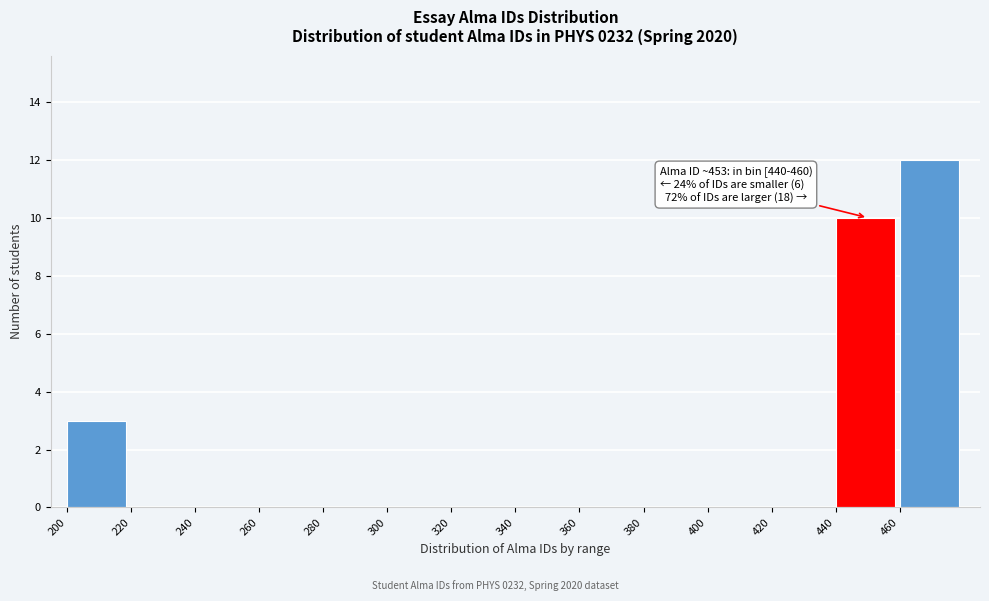

Which range on the x-axis has the tallest bar?

460 to 480